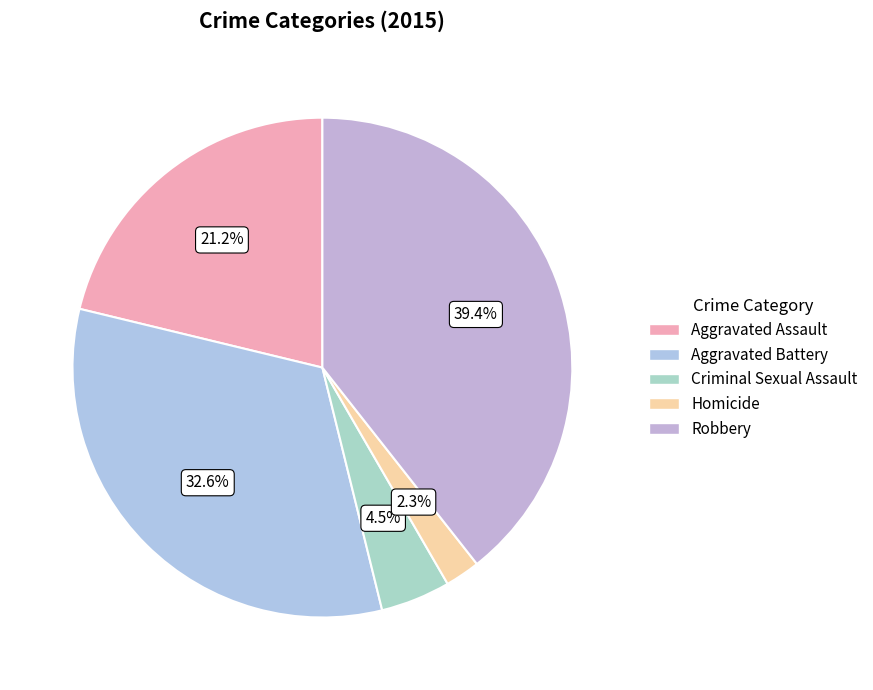

What is the ratio of the value at Robbery to the value at Aggravated Battery?

1.2